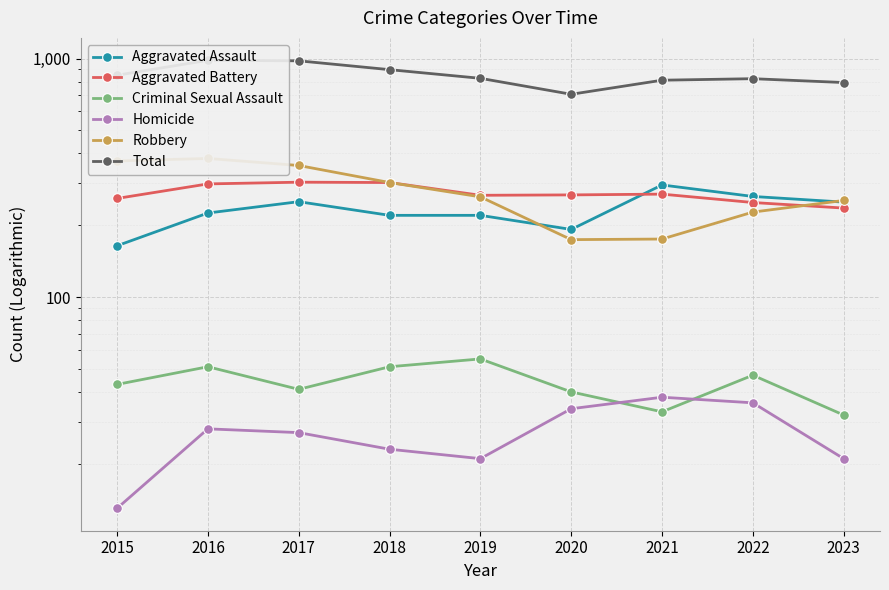

How many lines are shown in the chart?

6